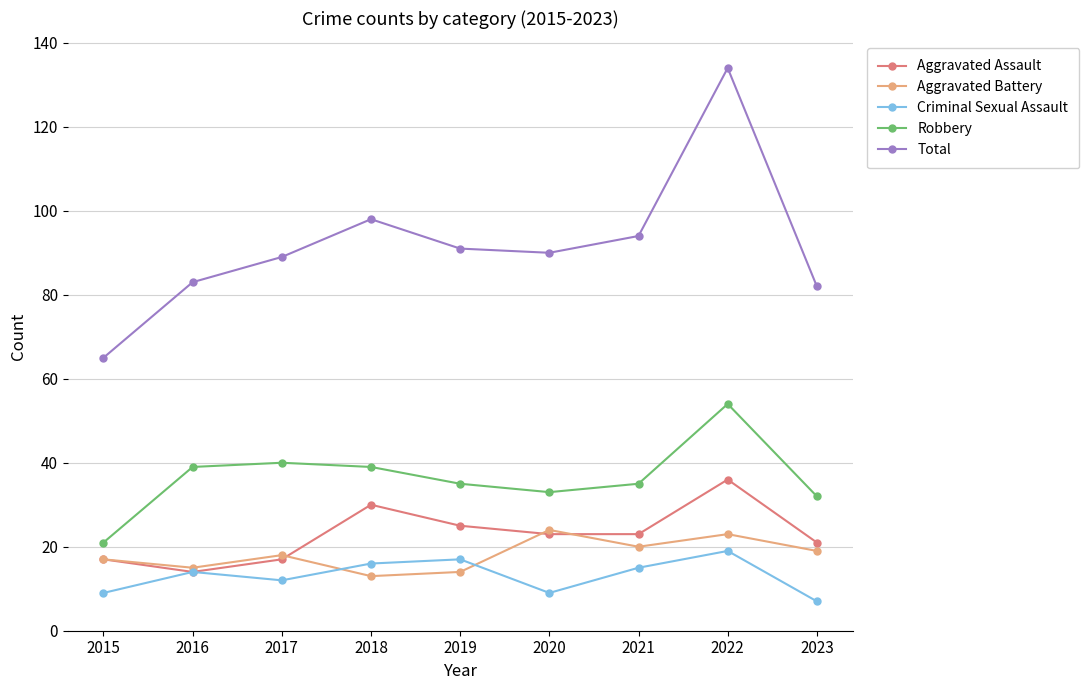

Where is Aggravated Assault nearest to the value 25?

2019